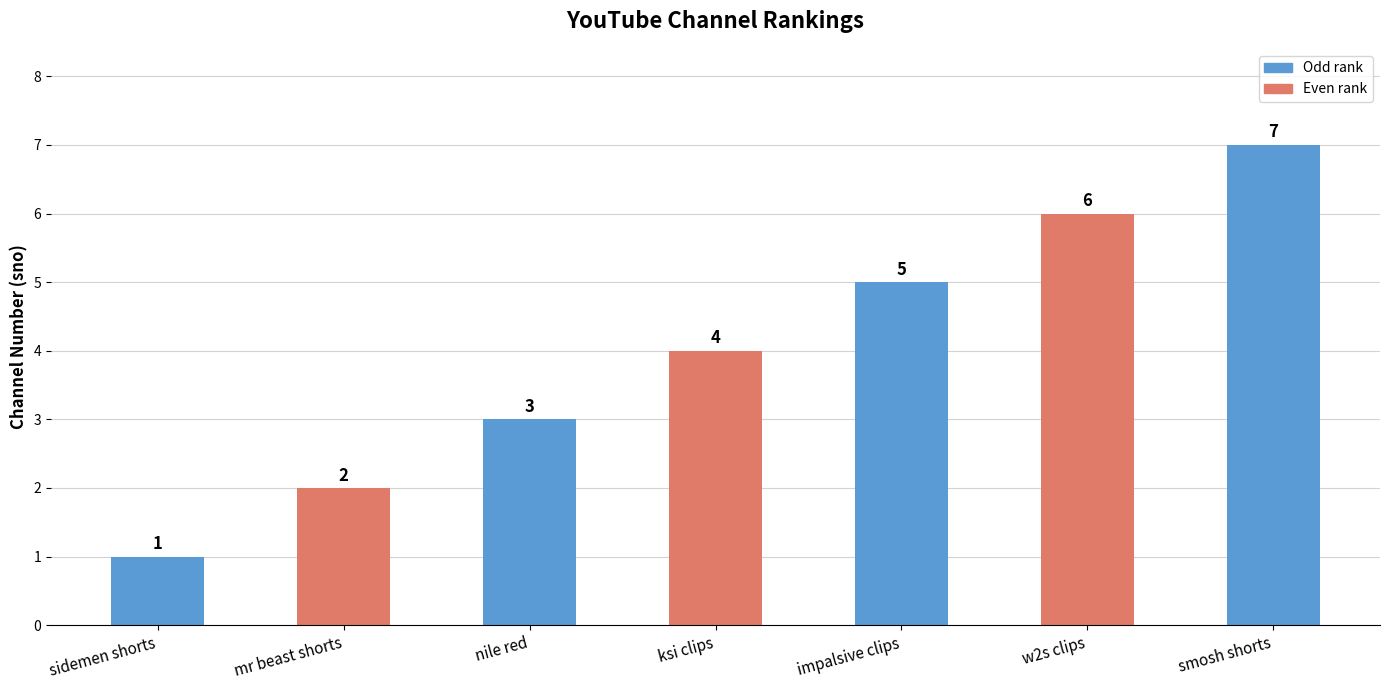

What is the minimum value shown in the chart?

1